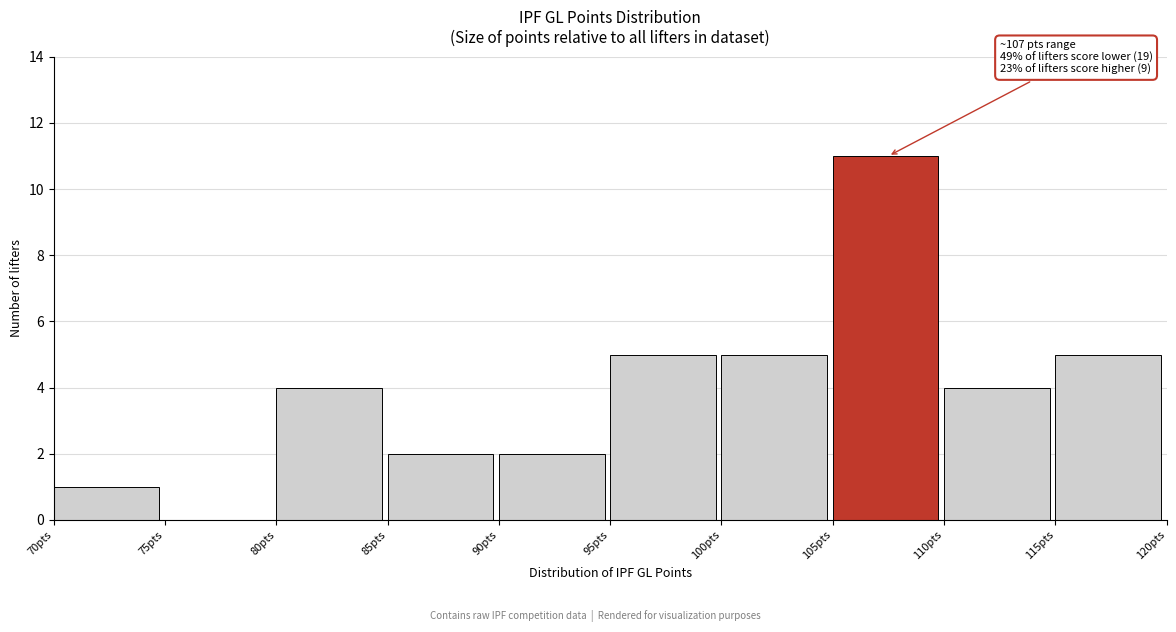

Which range on the x-axis has the tallest bar?

105 to 110